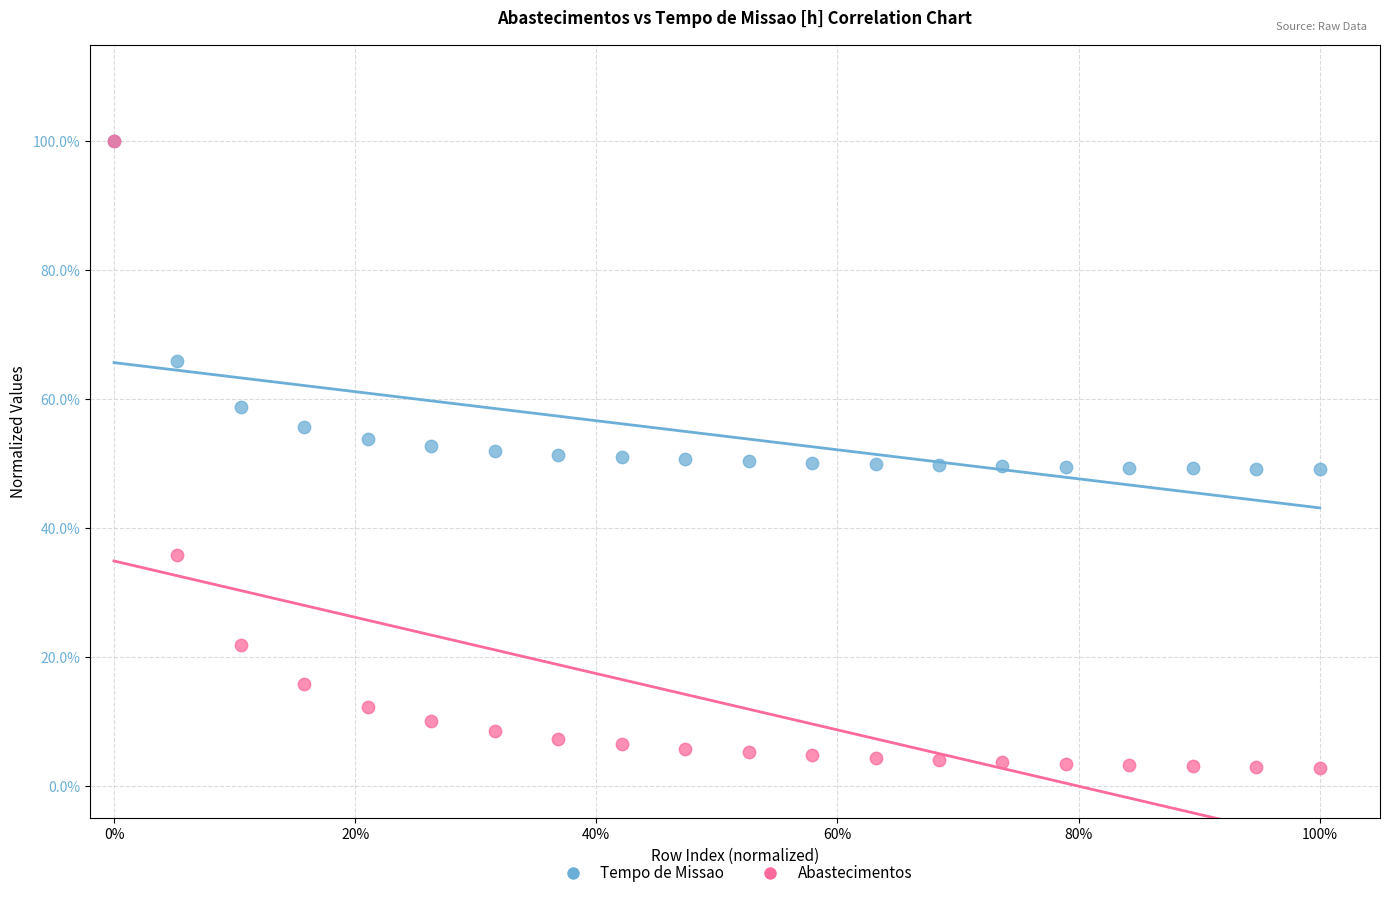

Which series has the largest Y range (max minus min)?

Abastecimentos